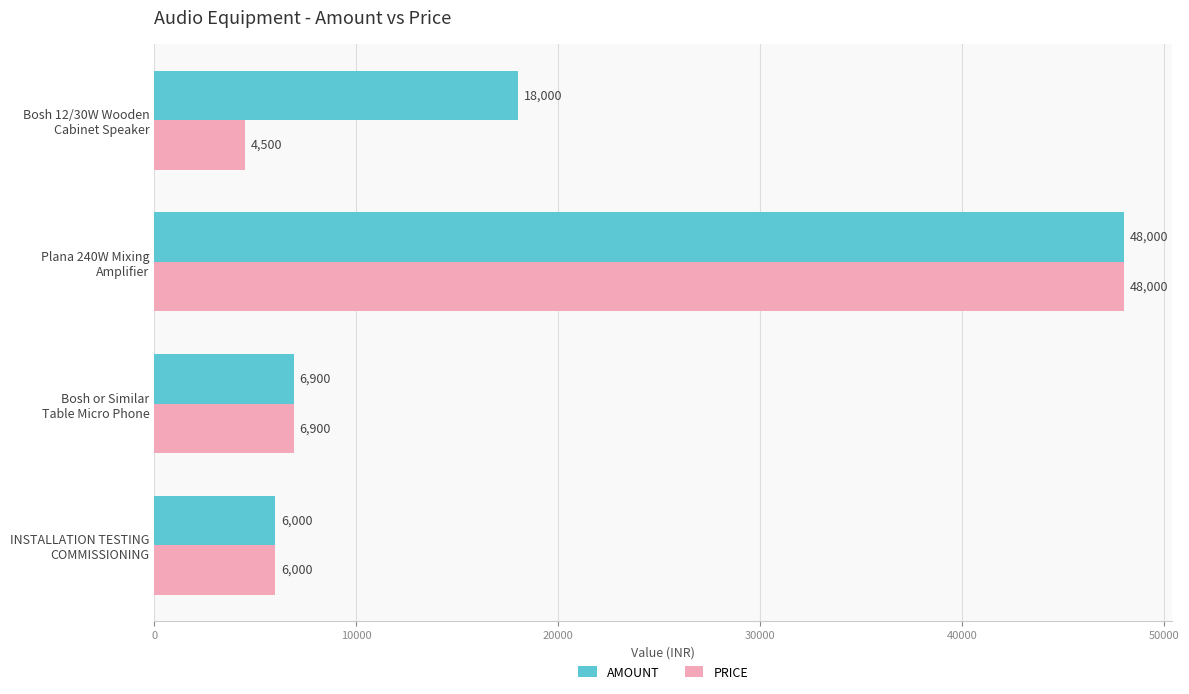

Rank the series by their average value, from lowest to highest.

PRICE, AMOUNT